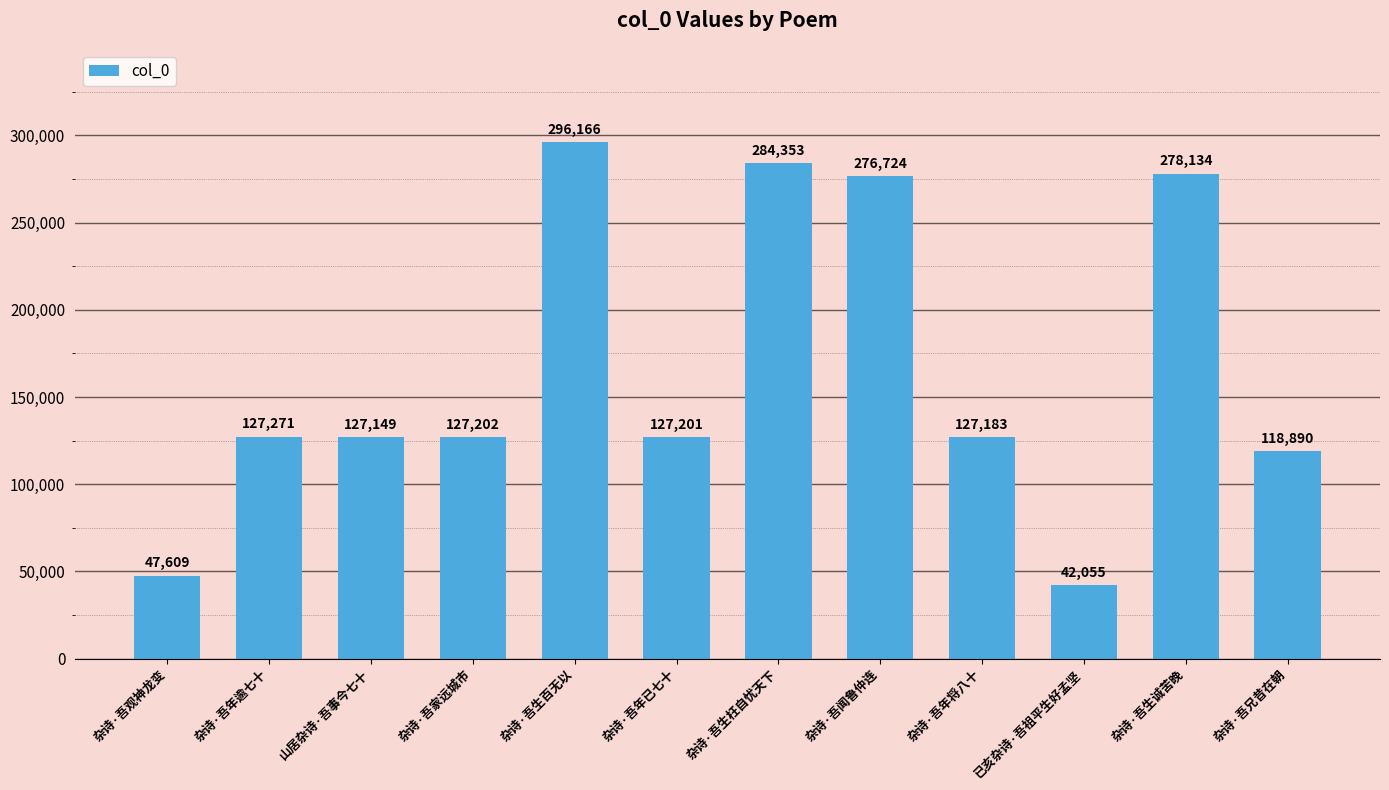

Approximately how many times larger is the value at 杂诗·吾年将八十 compared to 杂诗·吾家远城市?

1.0